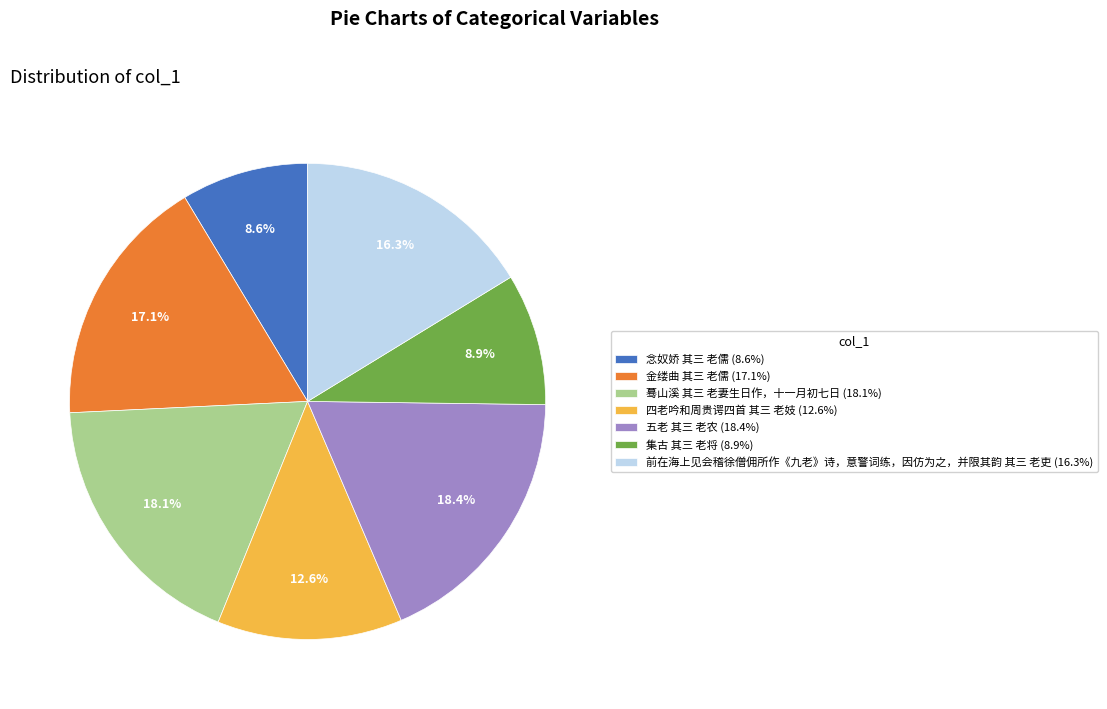

To the nearest percent, what percentage of the pie is 五老 其三 老农?

18%